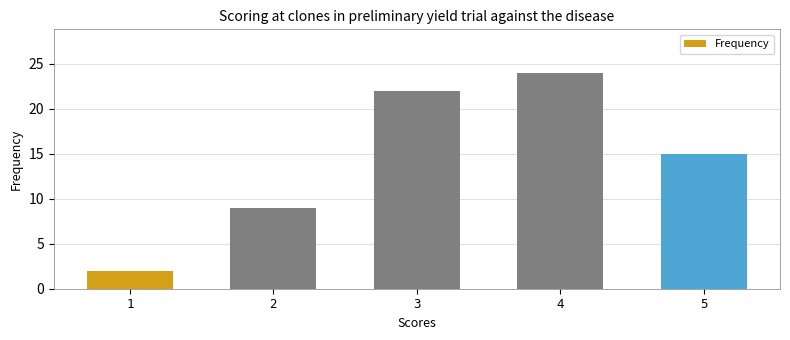

Reading left to right, extract all data points from this chart.

2	9	22	24	15